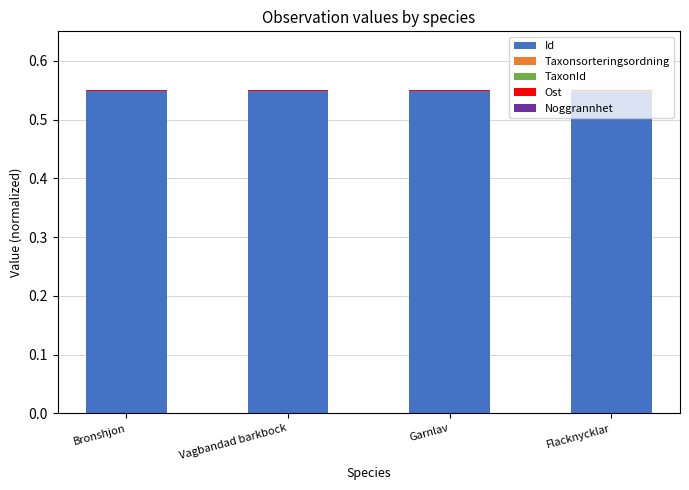

Is it true that Id equals 0.5 at Flacknycklar?

True